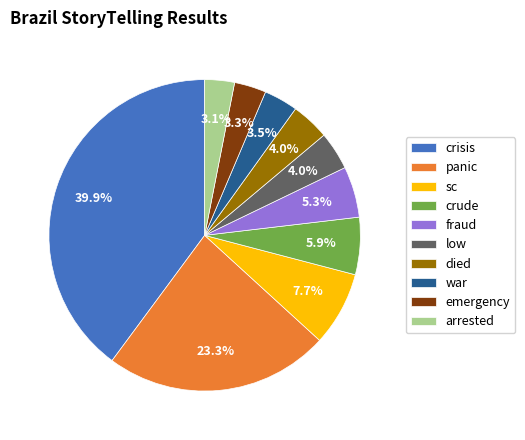

Is it true that fraud is 12% of the pie?

False